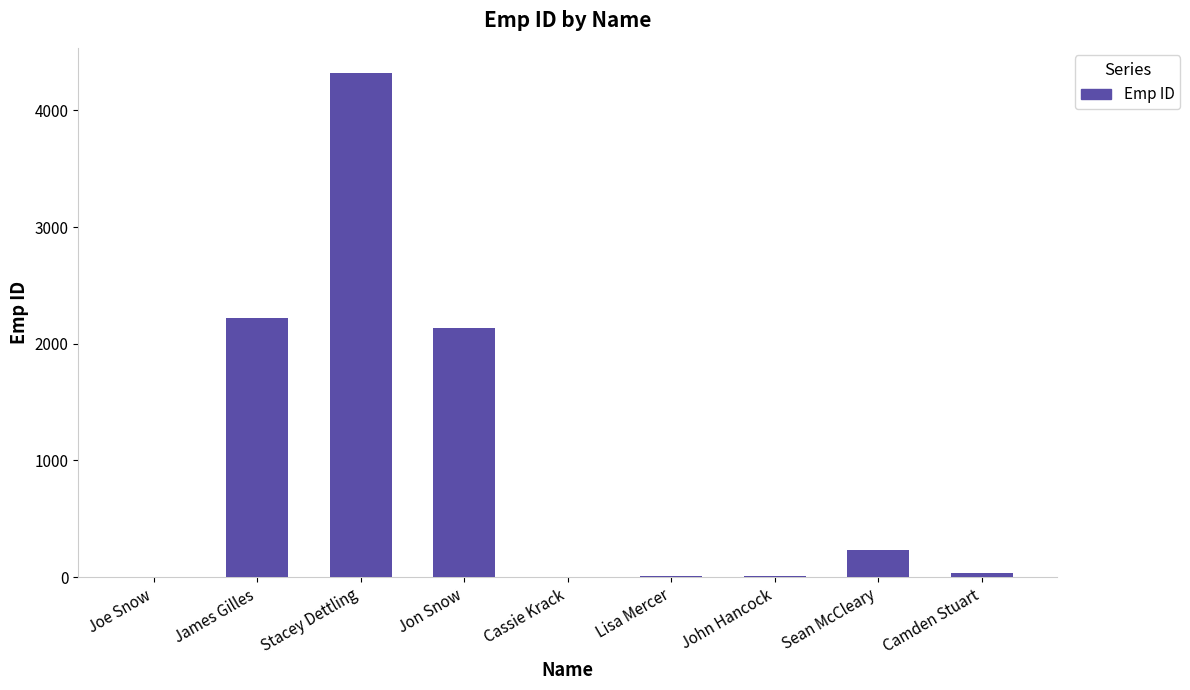

Which has a higher value, Sean McCleary or Jon Snow?

Jon Snow